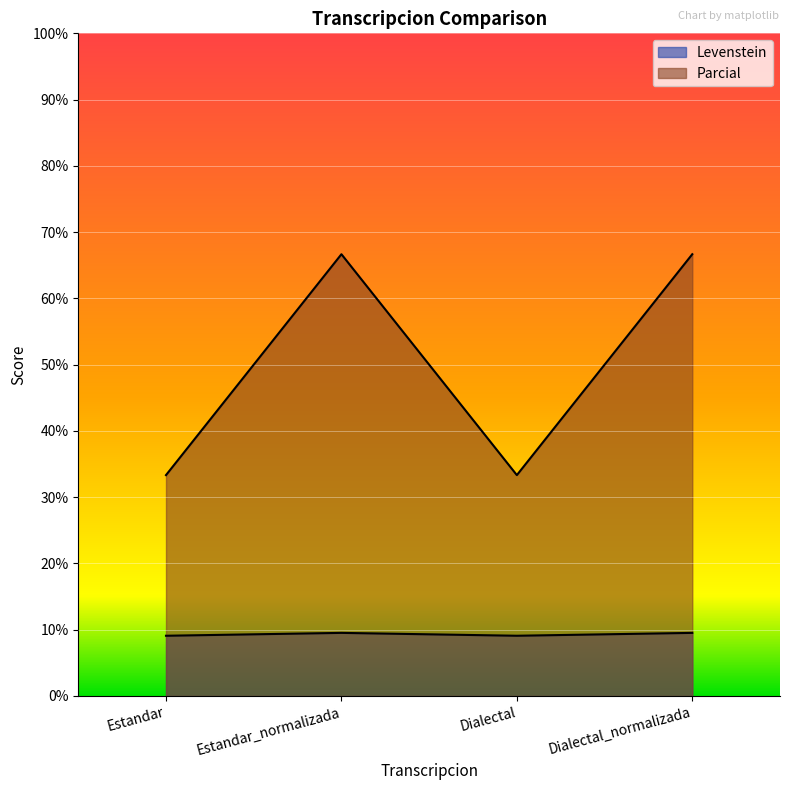

Which series has the largest total across all categories?

Parcial